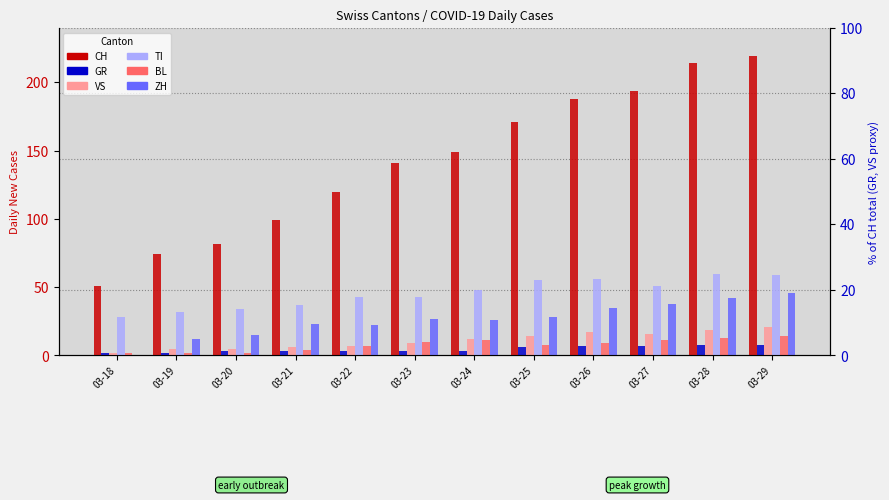

Rank the series by their maximum value, from highest to lowest.

CH, TI, ZH, VS, BL, GR